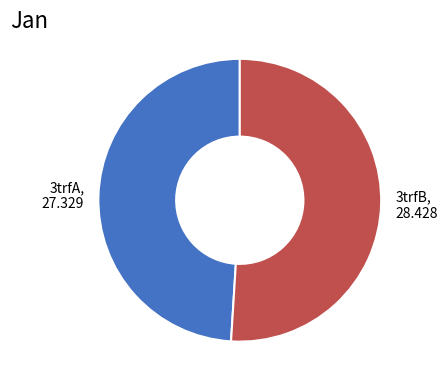

Is it true that 3trfA is 49% of the pie?

True